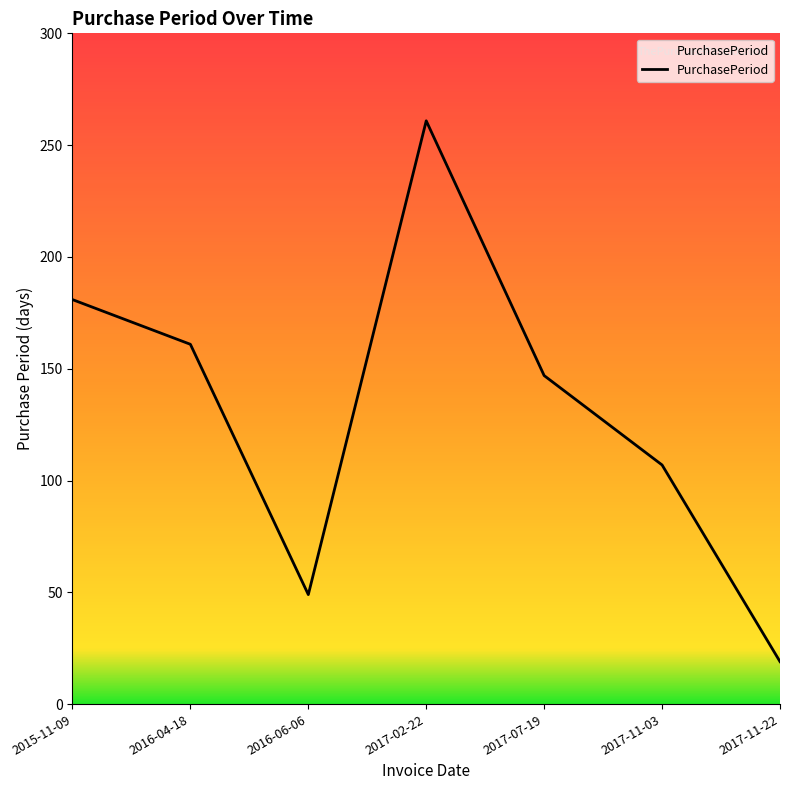

How many series are shown in this chart?

1